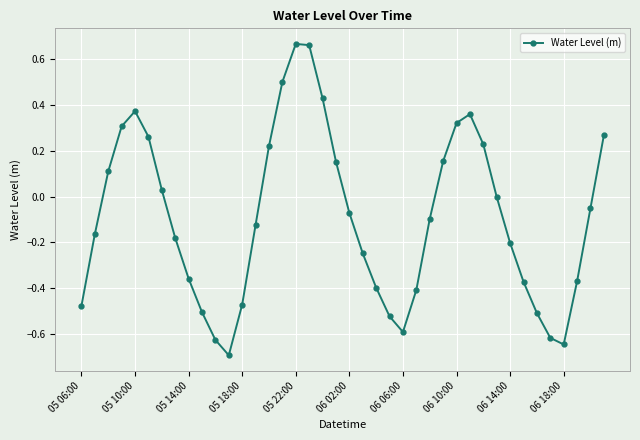

How many points are lower than both their immediate neighbors (excluding endpoints)?

3